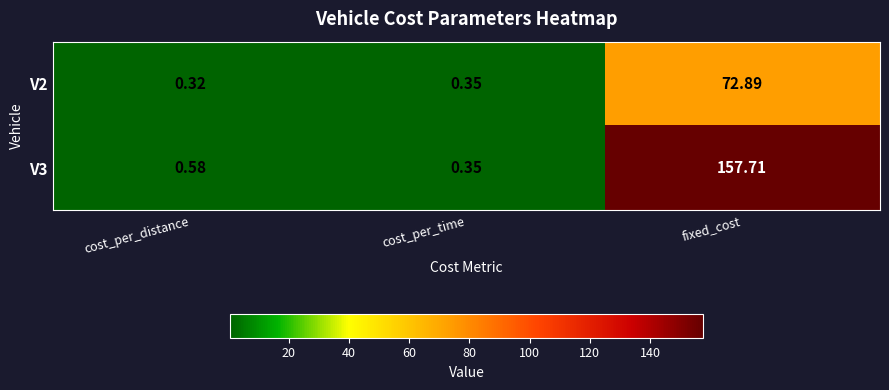

At which category does the chart reach its peak across all series?

fixed_cost